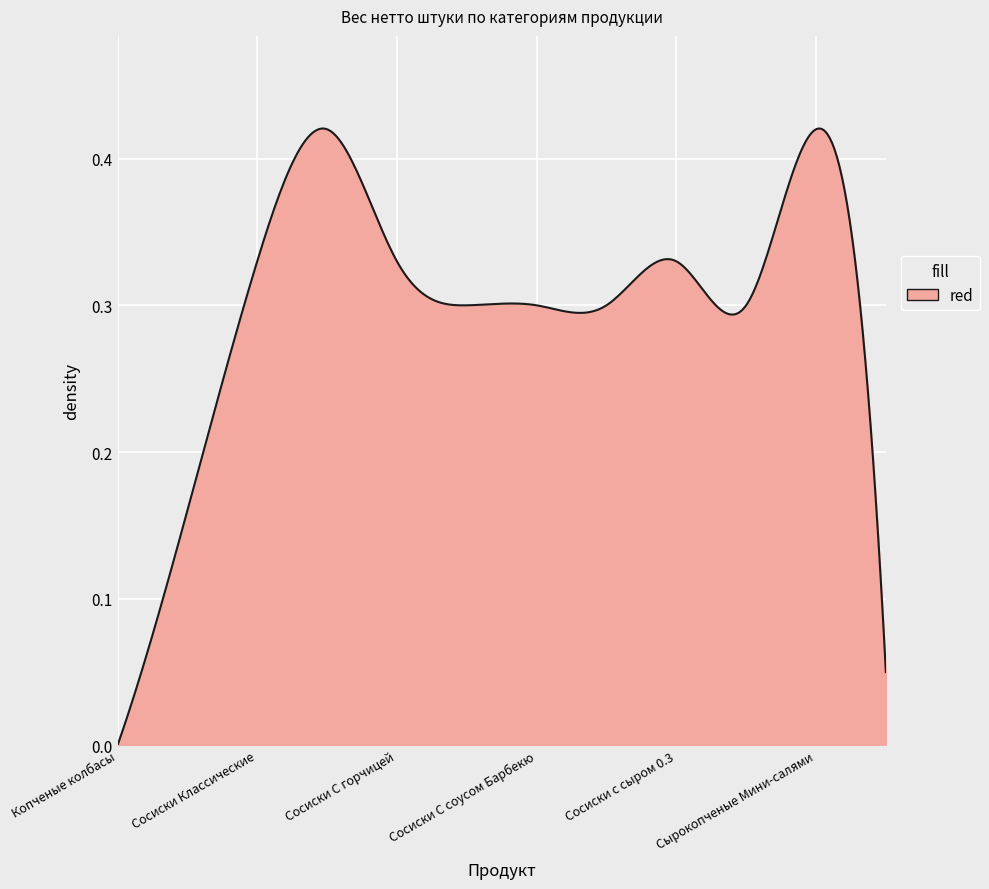

How many series are shown in this chart?

1